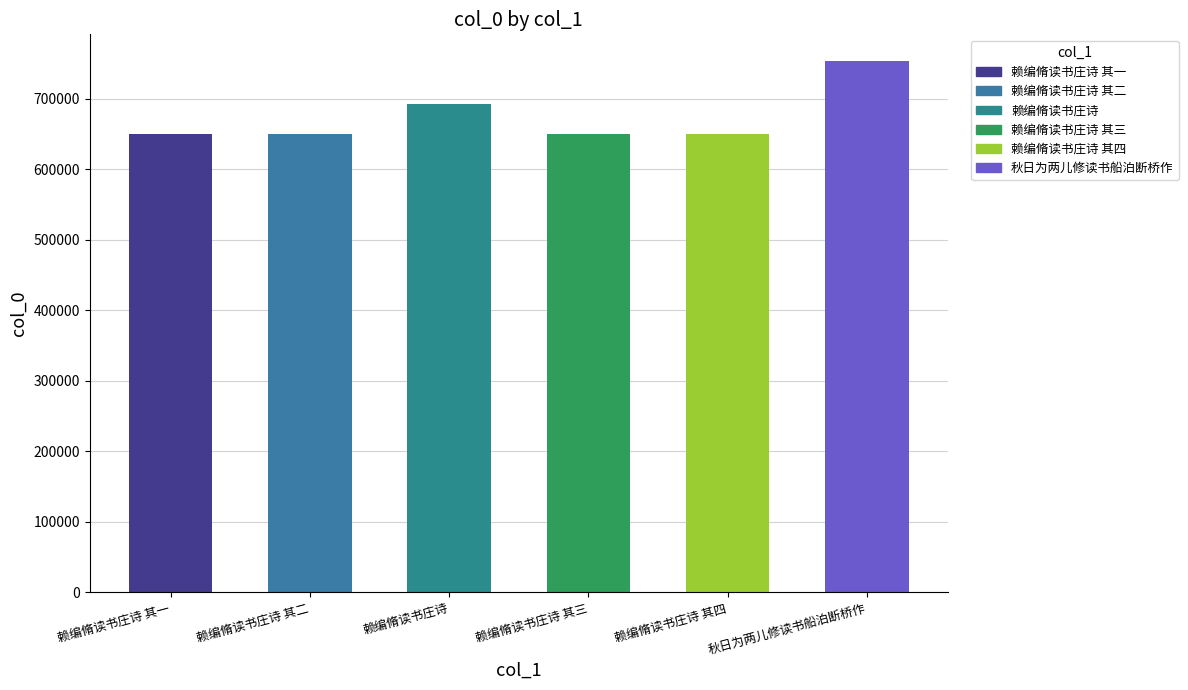

What is the minimum value shown in the chart?

649653